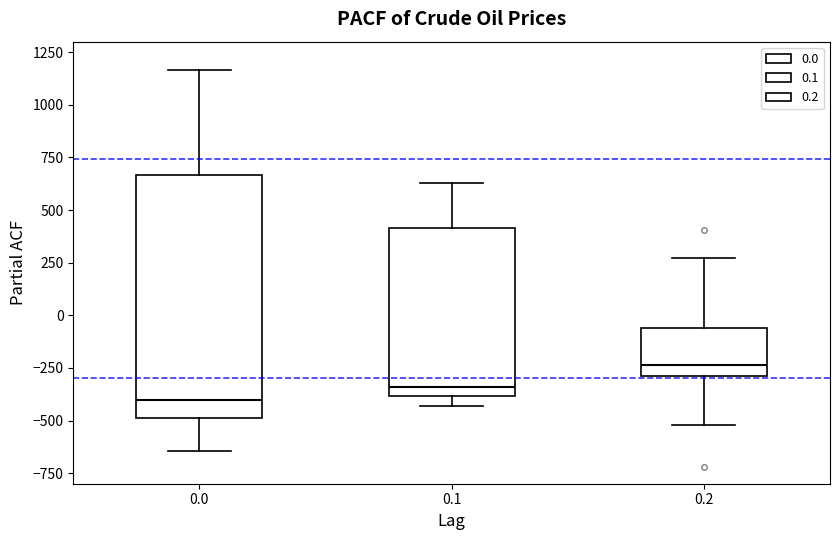

Which box is the tallest, from its lower edge to its upper edge?

0.0